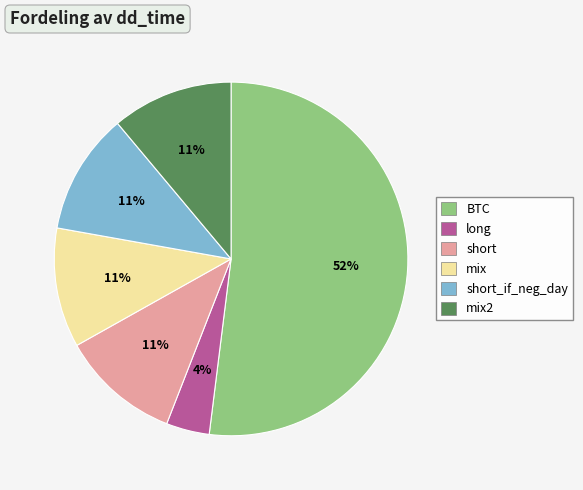

How many slices are in this pie chart?

6